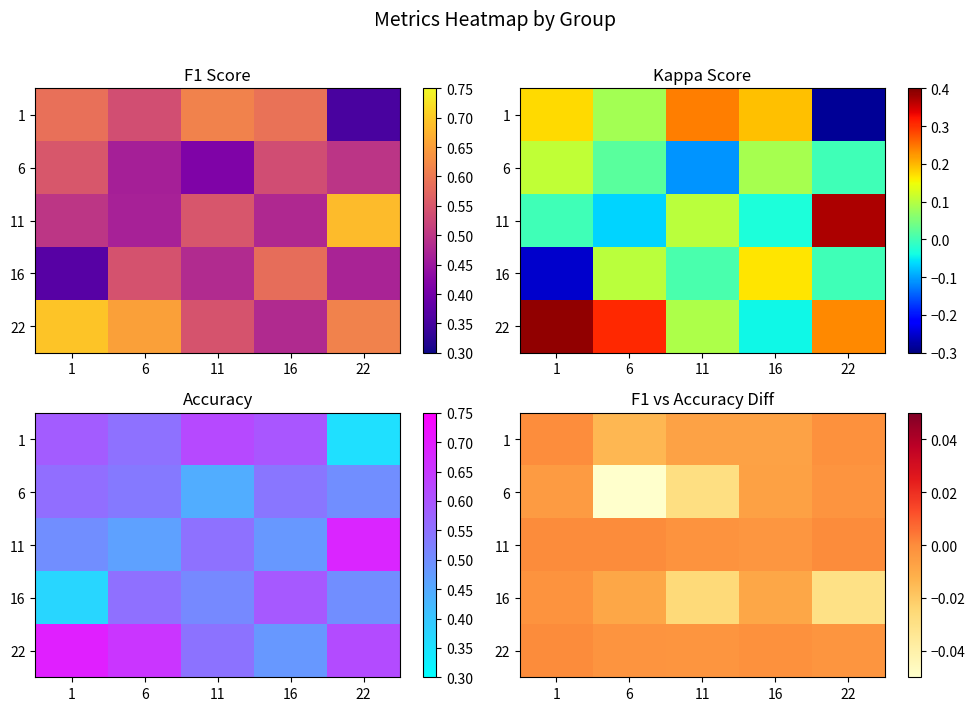

At which category does the chart reach its peak across all series?

1